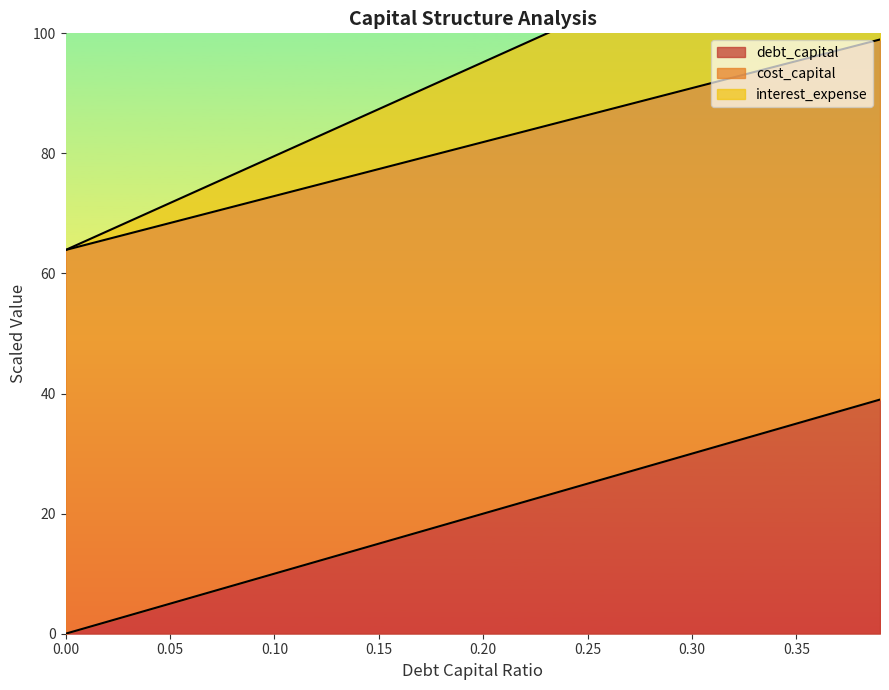

What is the highest value of the debt_capital series?

39.0